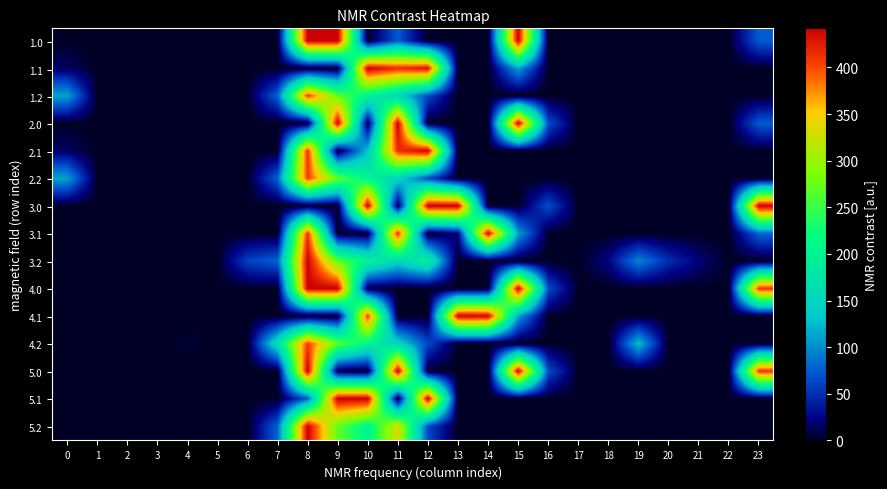

At which category does the chart reach its peak across all series?

8